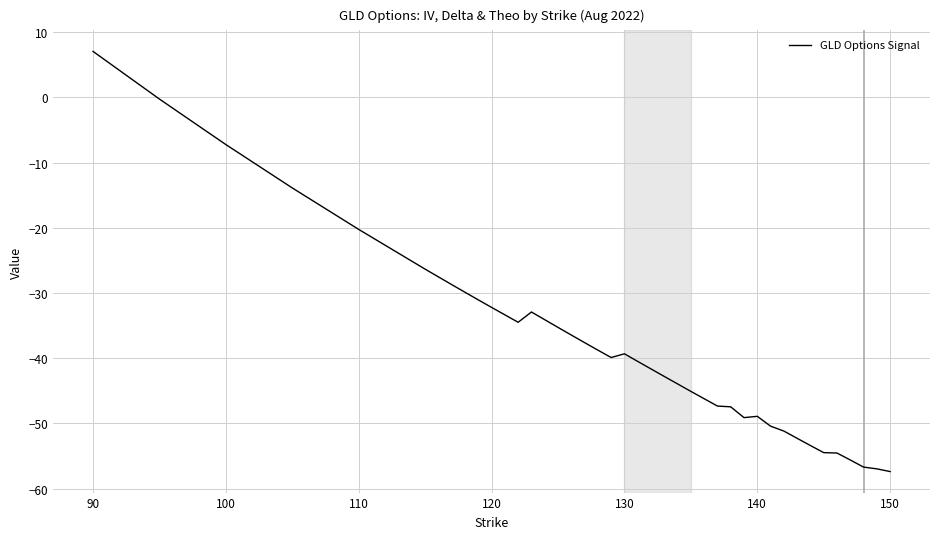

What is the greatest value displayed?

7.0